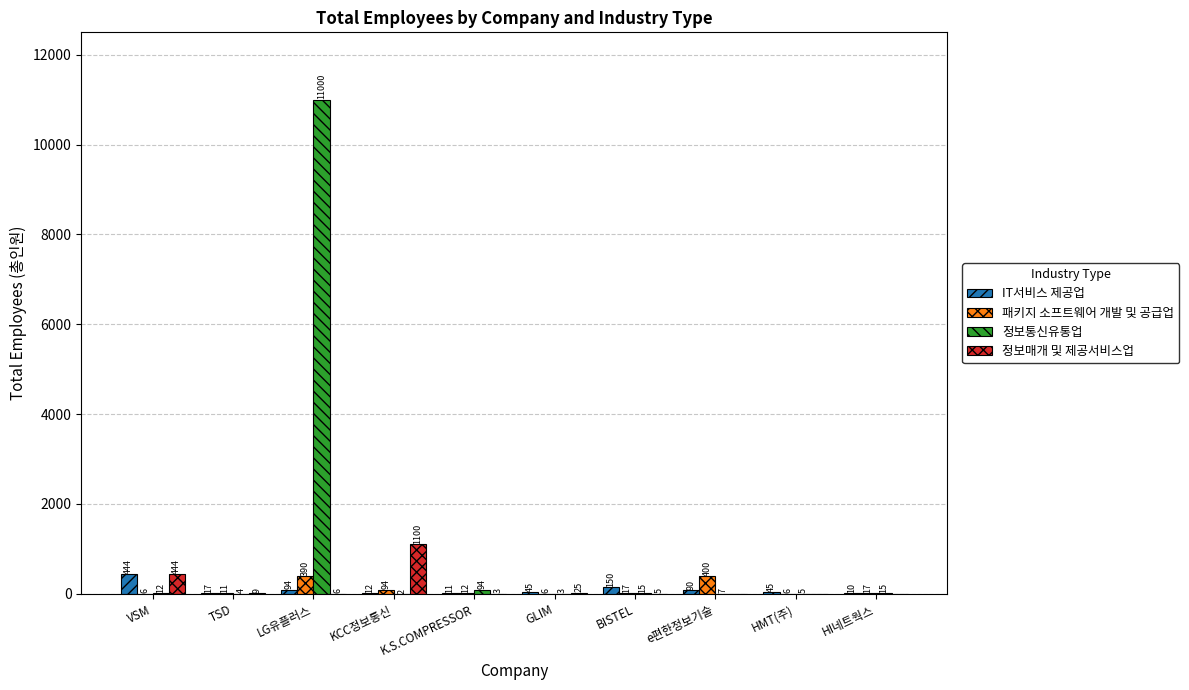

Reading left to right, list all the values displayed in this chart.

IT서비스 제공업: 444	17	94	12	11	45	150	90	45	10
패키지 소프트웨어 개발 및 공급업: 6	11	390	94	12	6	17	400	6	17
정보통신유통업: 12	4	11000	2	94	3	15	7	5	15
정보매개 및 제공서비스업: 444	9	6	1100	3	25	5	0	0	0